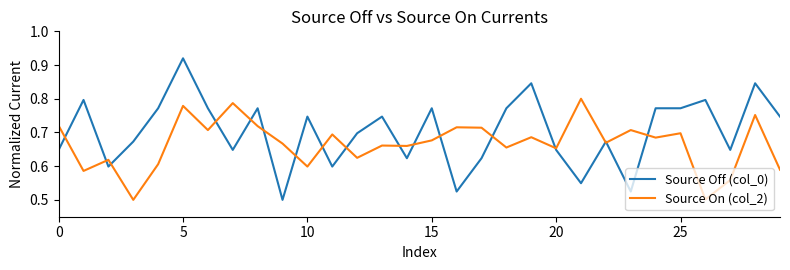

Which series has the largest range (max minus min)?

Source Off (col_0)